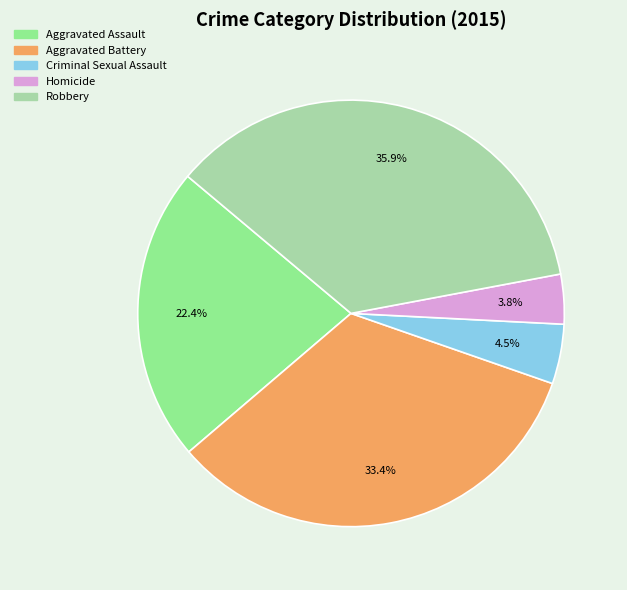

Rank the categories by value from lowest to highest.

Homicide, Criminal Sexual Assault, Aggravated Assault, Aggravated Battery, Robbery